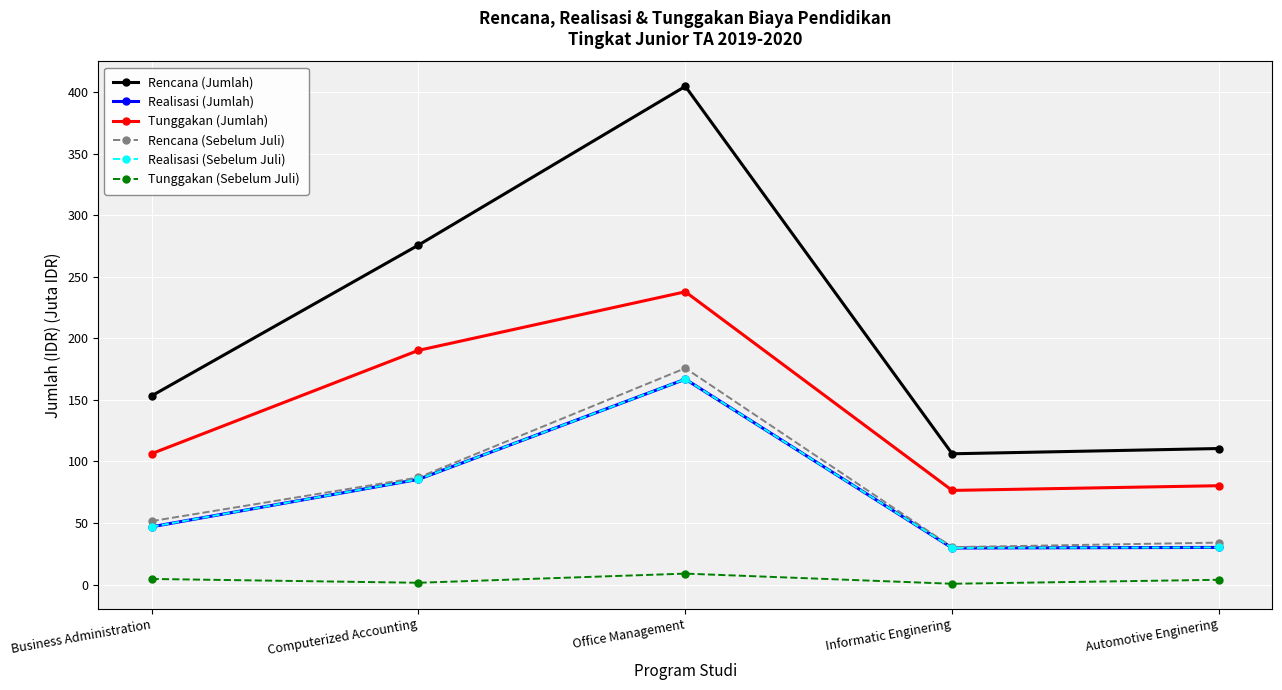

Is this an area chart (filled region under the line)?

No